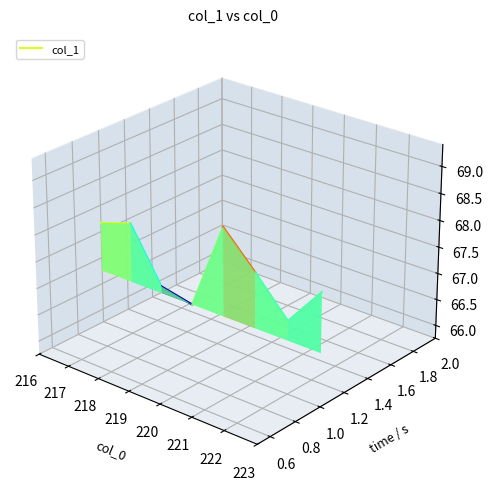

Count the values in the range 0 to 1.

2